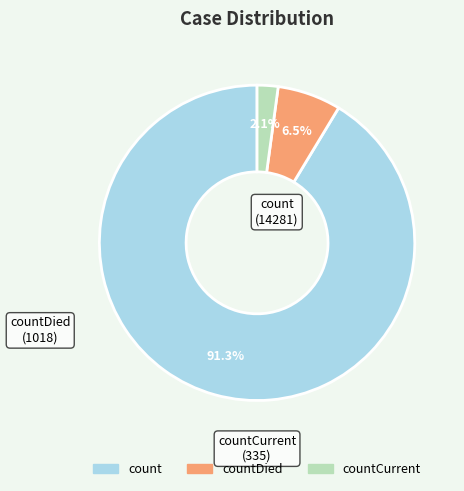

Count the number of slices in the pie.

3